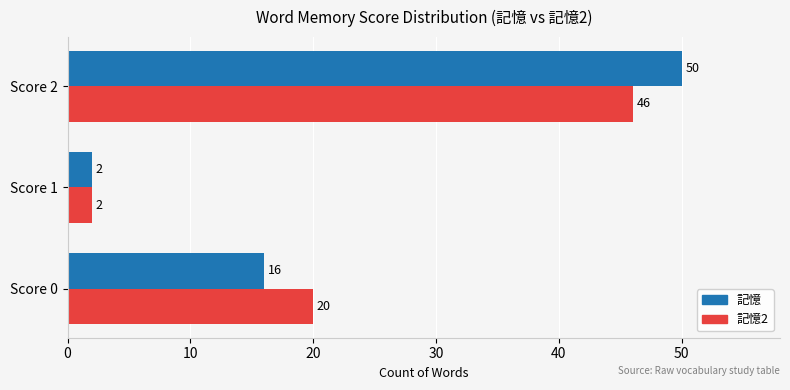

What is the difference between the highest and lowest values at Score 0?

4